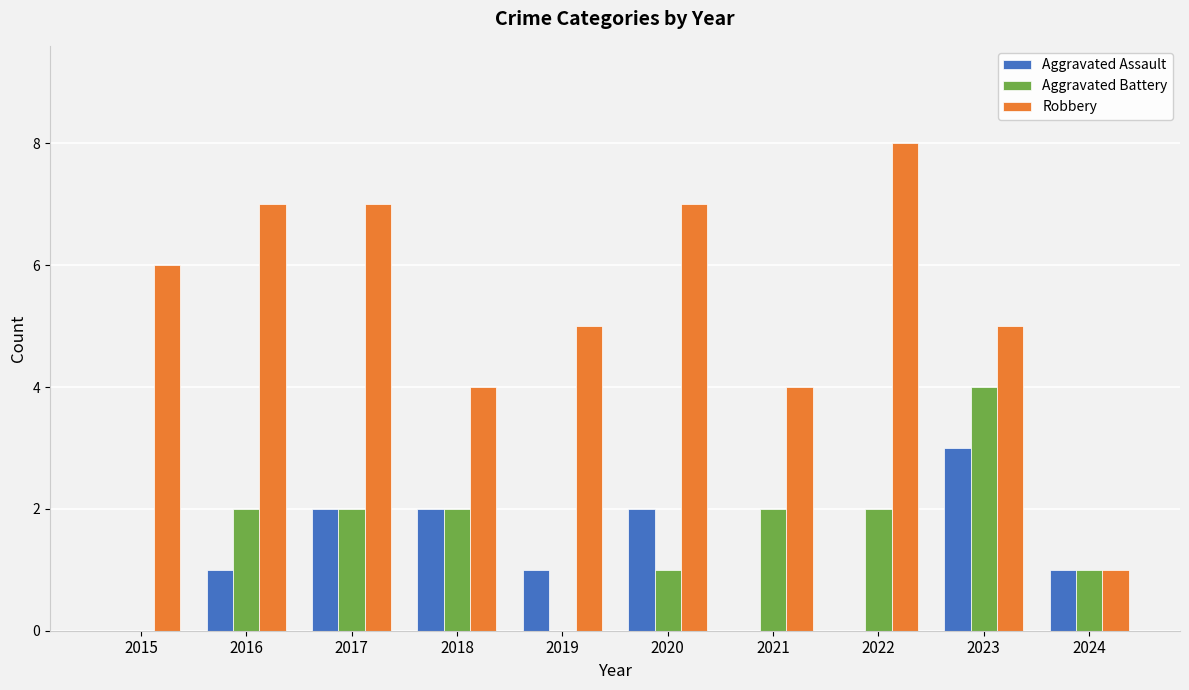

What is the maximum value shown in the chart?

8